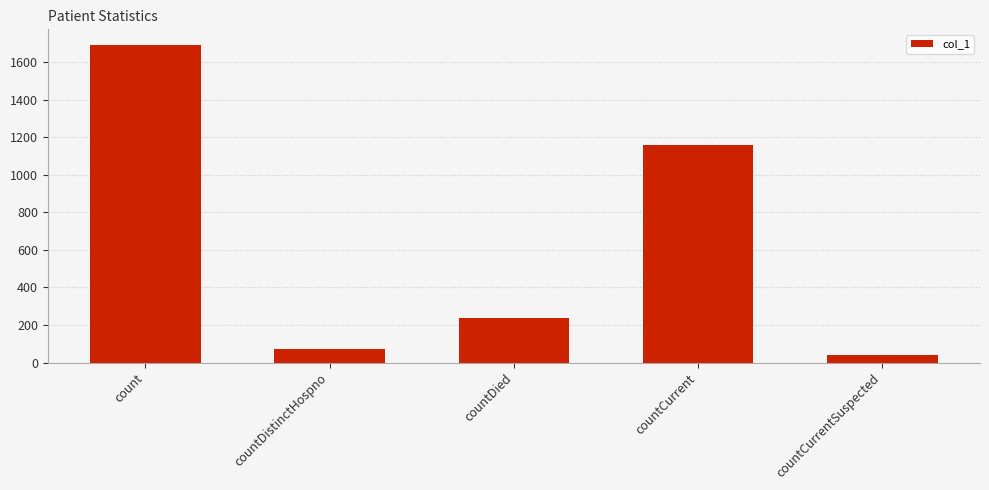

What is the label of the 4th bar from the right?

countDistinctHospno